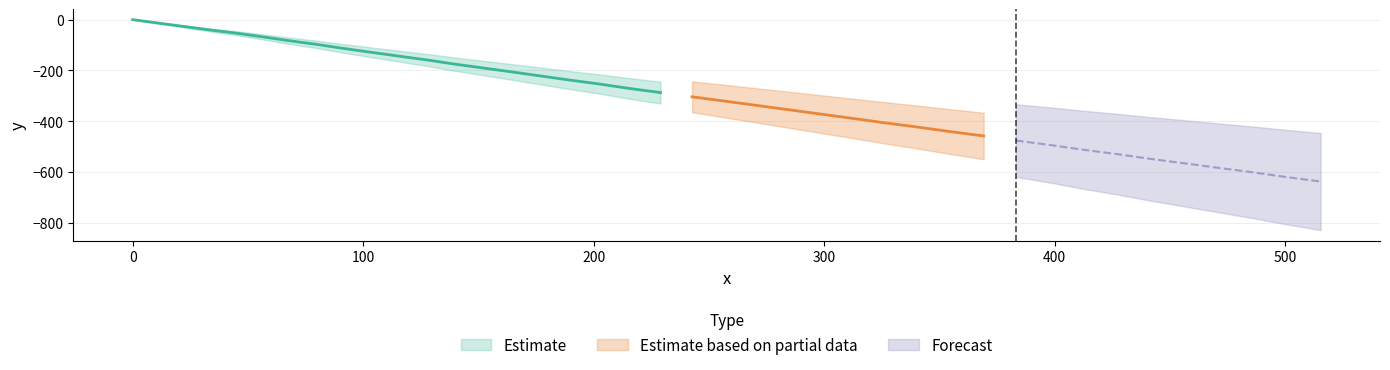

Where is x nearest to the value 257?

21